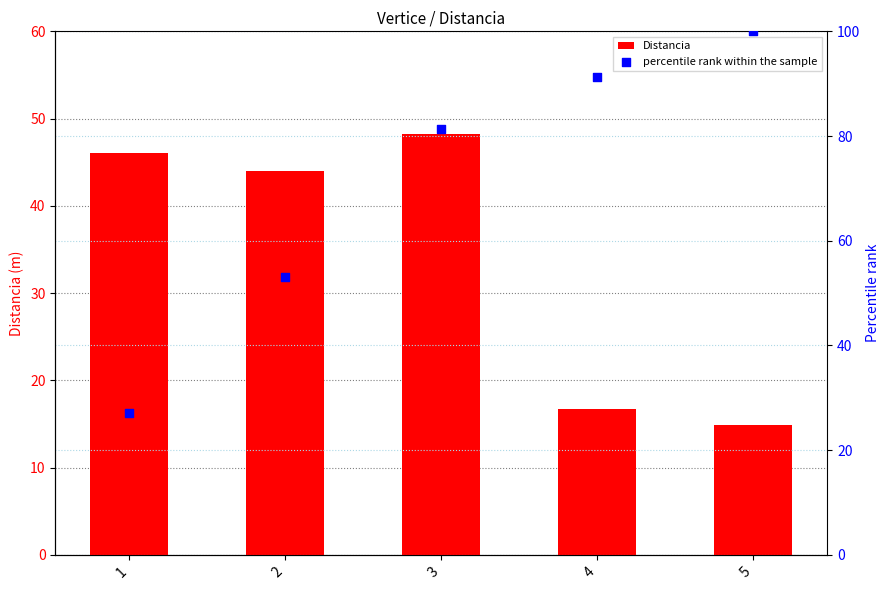

Which series has the largest Y range (max minus min)?

percentile rank within the sample